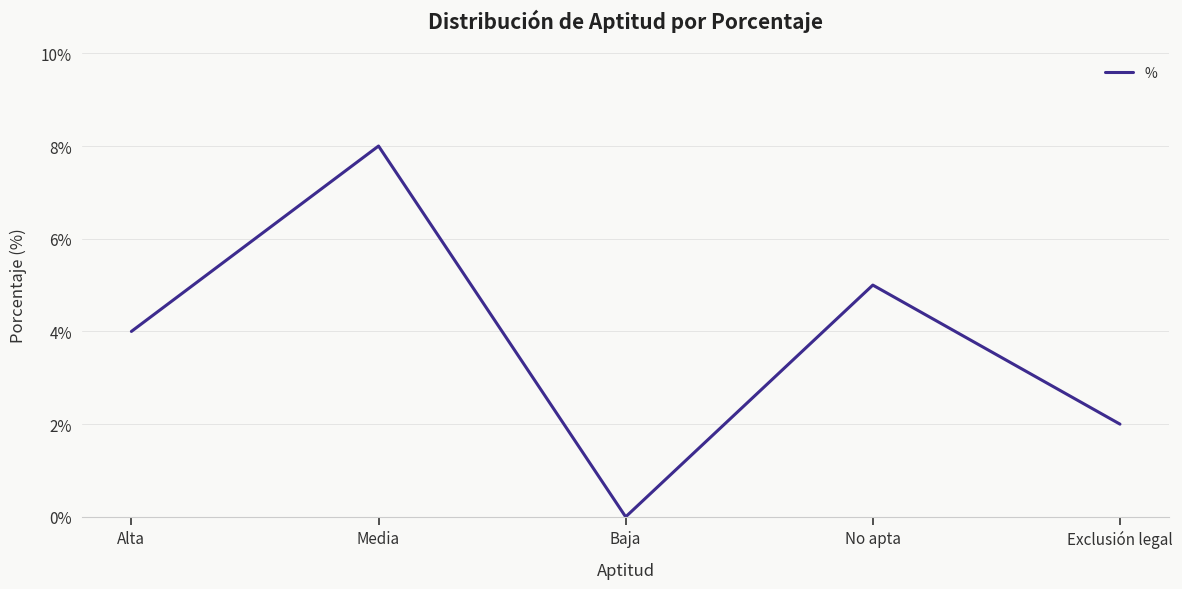

Does the chart have visible grid lines?

Yes